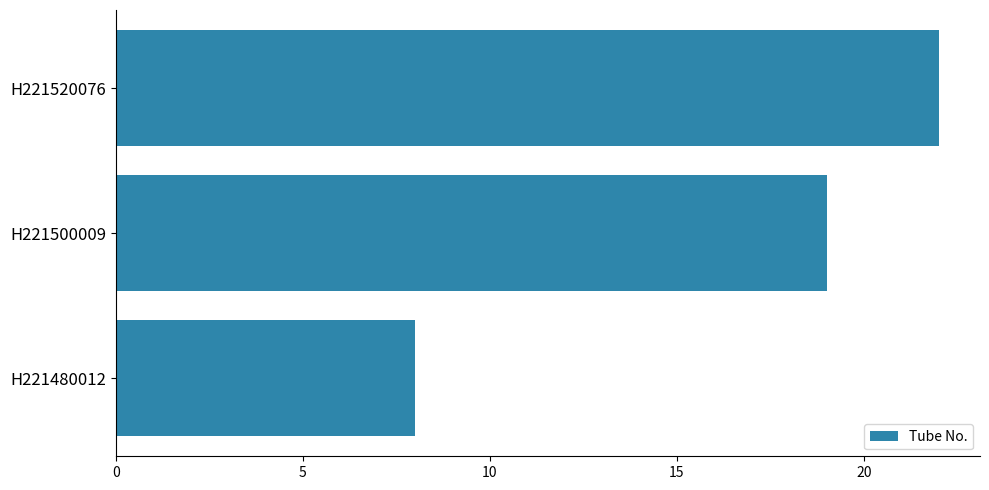

What is the change in value from H221480012 to H221520076?

+14